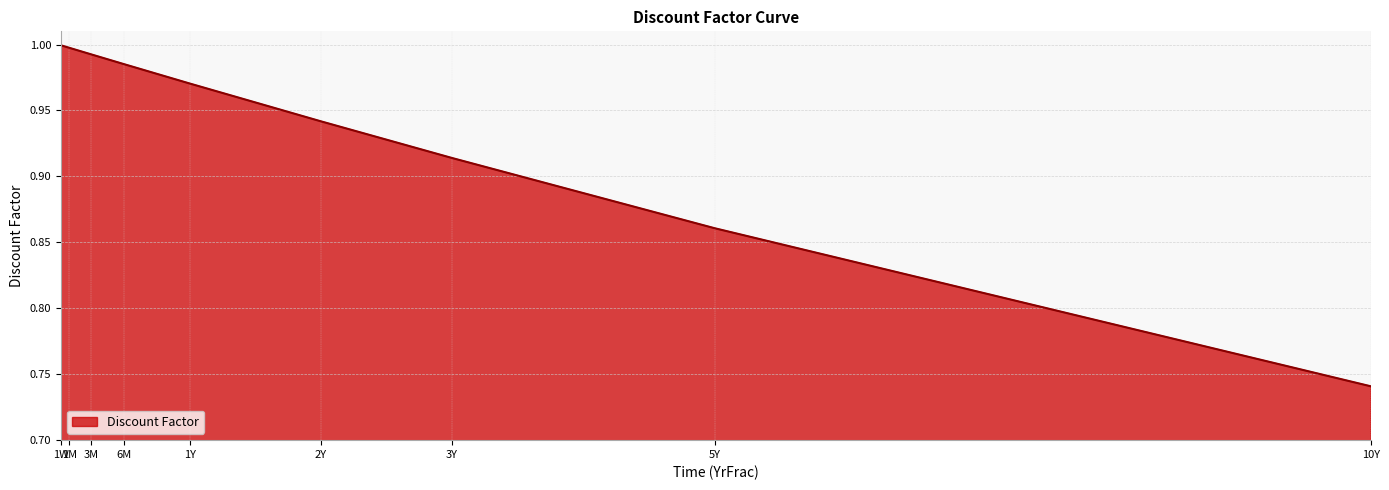

How many lines are shown in the chart?

1